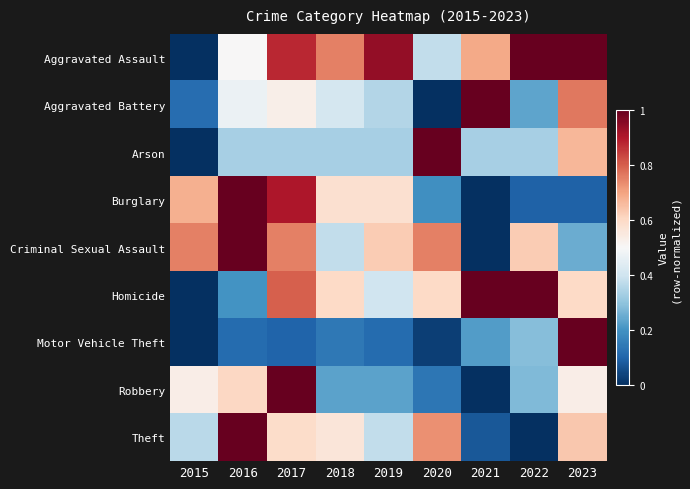

Reading left to right, list all the values displayed in this chart.

Aggravated Assault: 2015=0.0	2016=0.5	2017=0.9	2018=0.8	2019=0.9	2020=0.4	2021=0.7	2022=1.0	2023=1.0
Aggravated Battery: 2015=0.1	2016=0.5	2017=0.5	2018=0.4	2019=0.4	2020=0.0	2021=1.0	2022=0.2	2023=0.8
Arson: 2015=0.0	2016=0.3	2017=0.3	2018=0.3	2019=0.3	2020=1.0	2021=0.3	2022=0.3	2023=0.7
Burglary: 2015=0.7	2016=1.0	2017=0.9	2018=0.6	2019=0.6	2020=0.2	2021=0.0	2022=0.1	2023=0.1
Criminal Sexual Assault: 2015=0.8	2016=1.0	2017=0.8	2018=0.4	2019=0.6	2020=0.8	2021=0.0	2022=0.6	2023=0.2
Homicide: 2015=0.0	2016=0.2	2017=0.8	2018=0.6	2019=0.4	2020=0.6	2021=1.0	2022=1.0	2023=0.6
Motor Vehicle Theft: 2015=0.0	2016=0.1	2017=0.1	2018=0.1	2019=0.1	2020=0.0	2021=0.2	2022=0.3	2023=1.0
Robbery: 2015=0.5	2016=0.6	2017=1.0	2018=0.2	2019=0.2	2020=0.1	2021=0.0	2022=0.3	2023=0.5
Theft: 2015=0.4	2016=1.0	2017=0.6	2018=0.6	2019=0.4	2020=0.7	2021=0.1	2022=0.0	2023=0.6